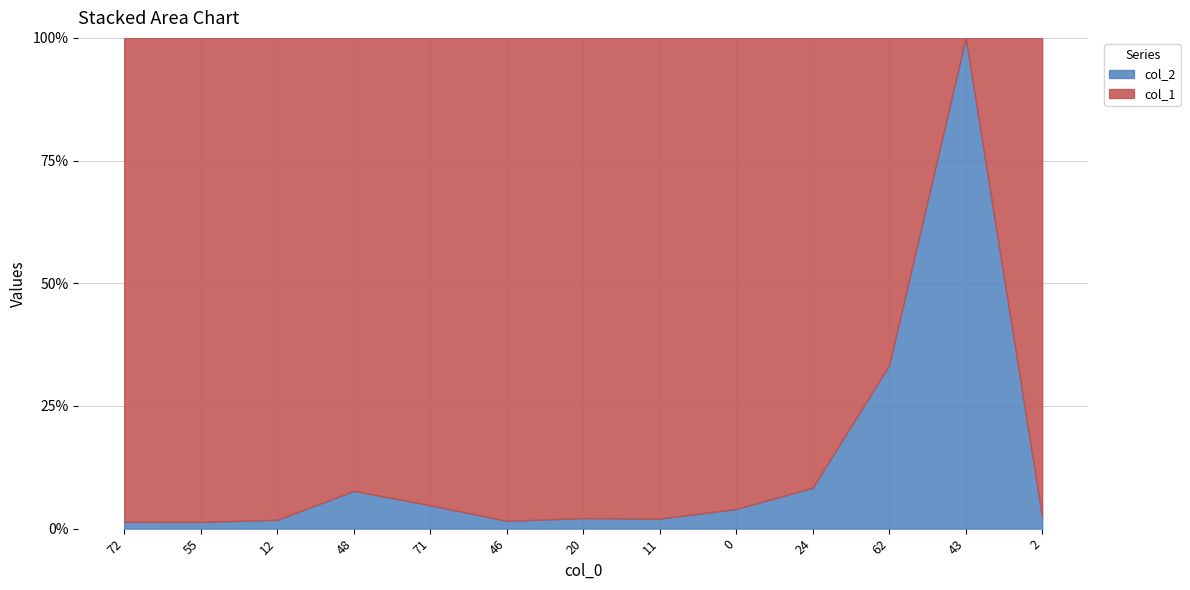

At which category does col_1 reach its first local valley?

48